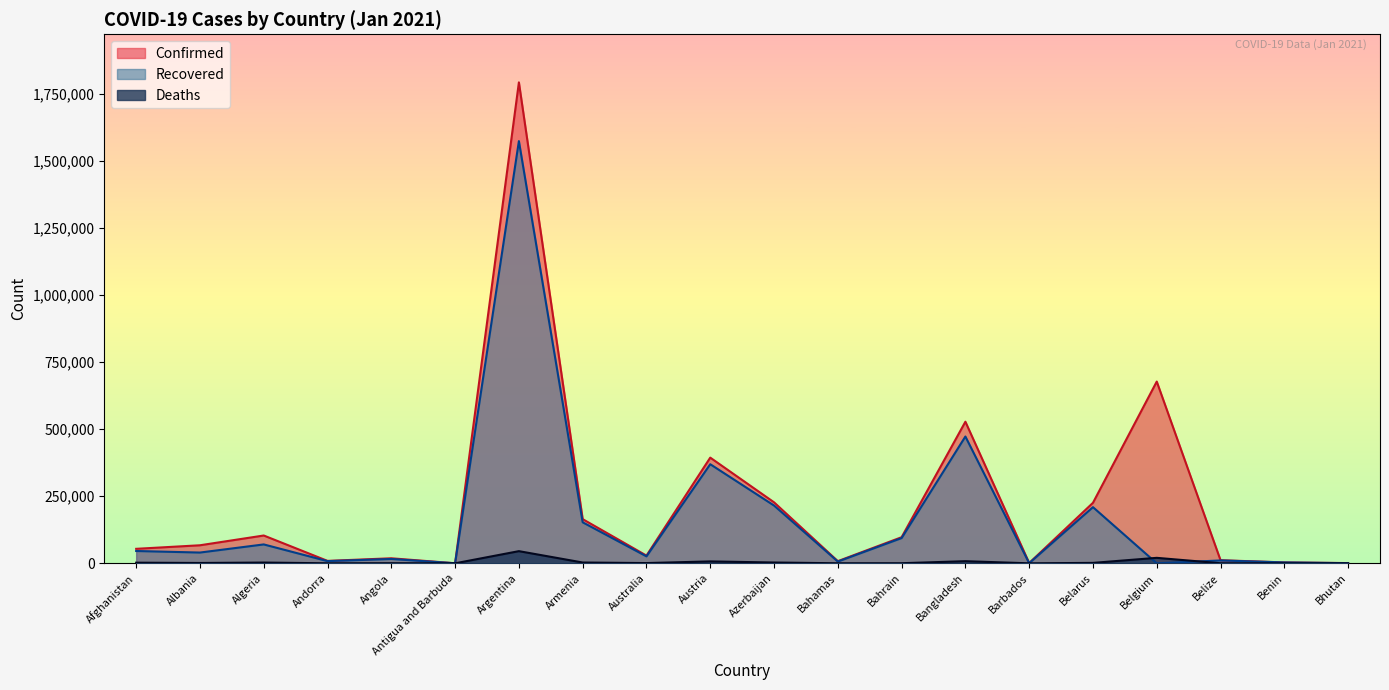

Is it true that Confirmed equals 5407 at Bahamas?

False